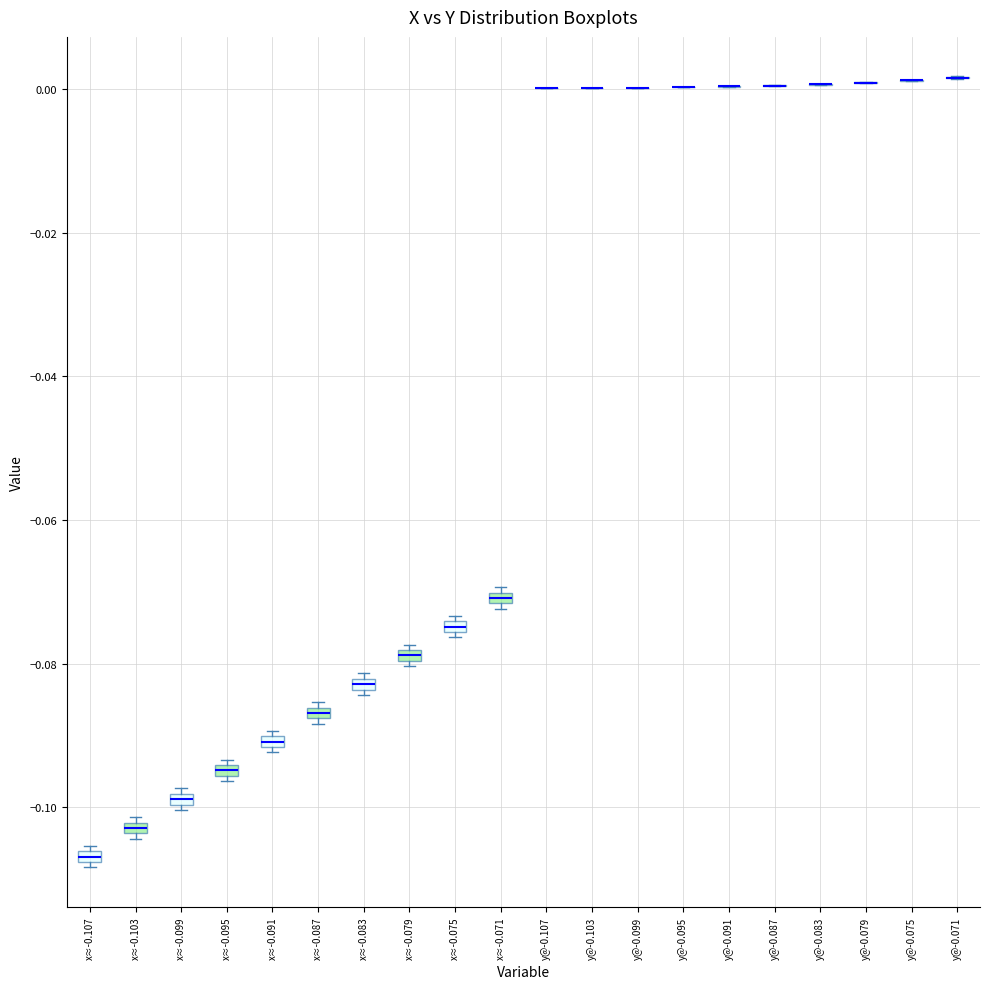

Where is the lower edge of the box for x≈-0.071 on the y-axis? The values are not printed on the chart, so give them approximately, as read against the axis.

-0.072